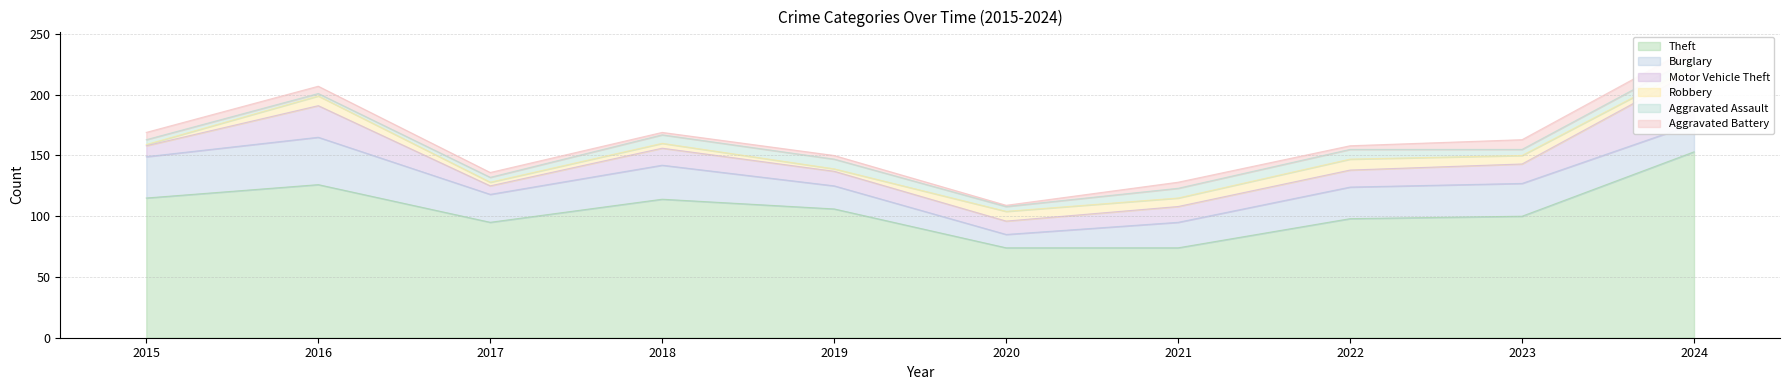

Which series has the widest spread of values?

Theft